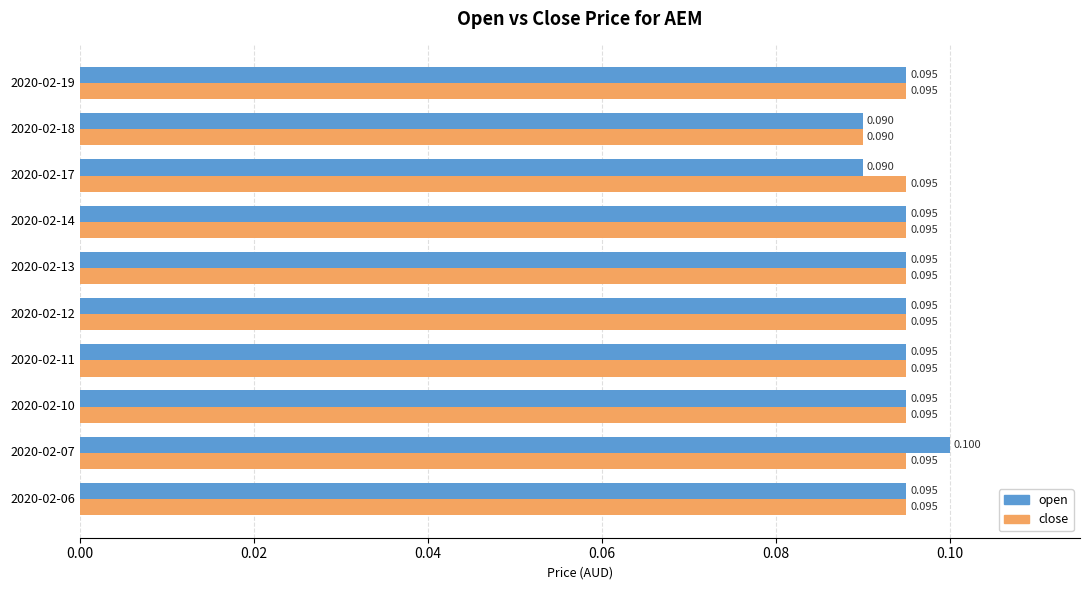

How many open values are between 0 and 1?

10